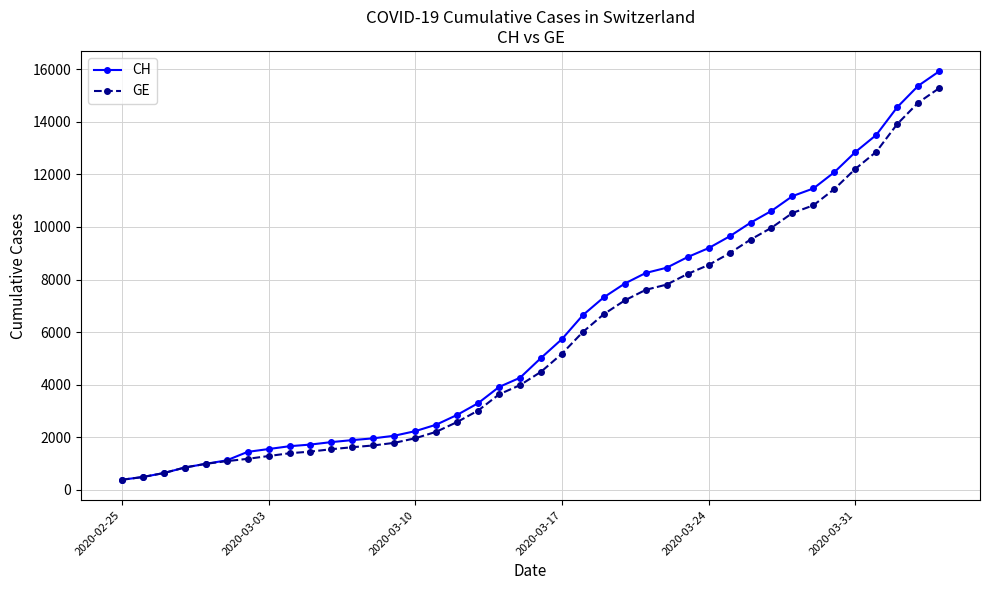

What is the value of the GE point at the 19th from the left?

3627